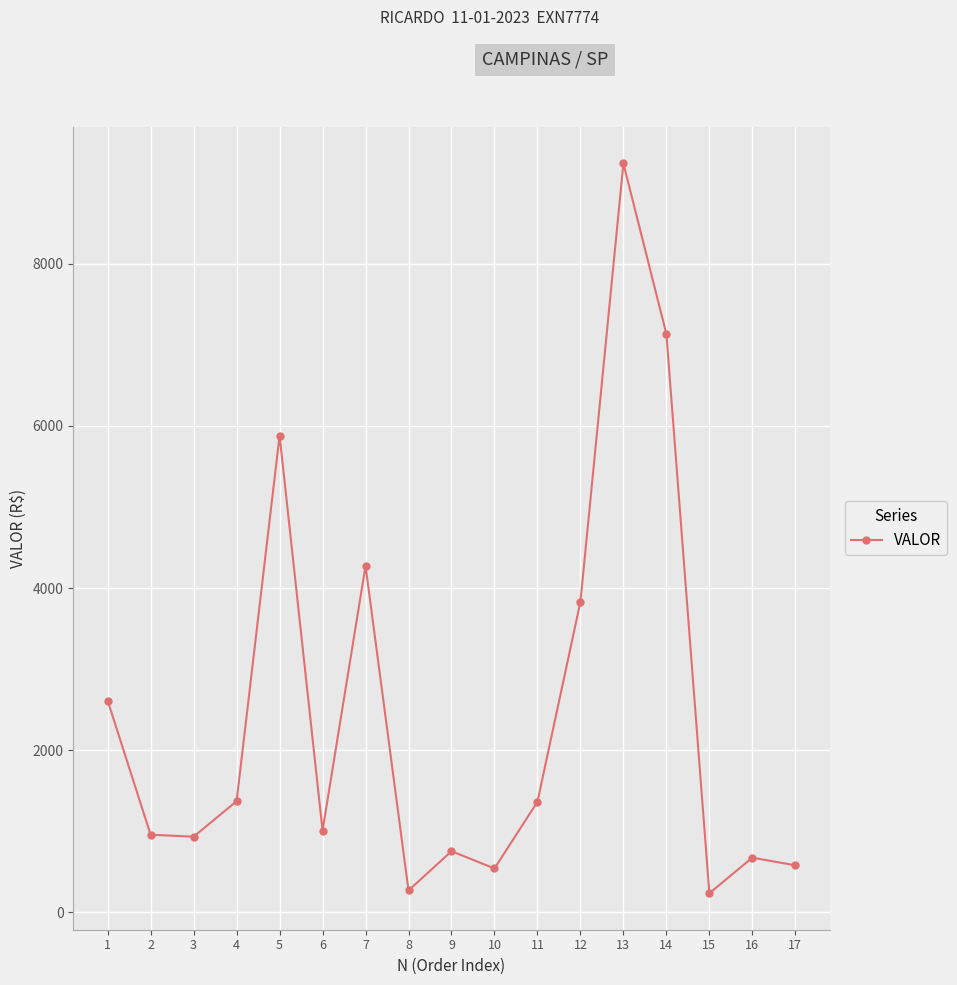

Which has a higher value, 5 or 14?

14